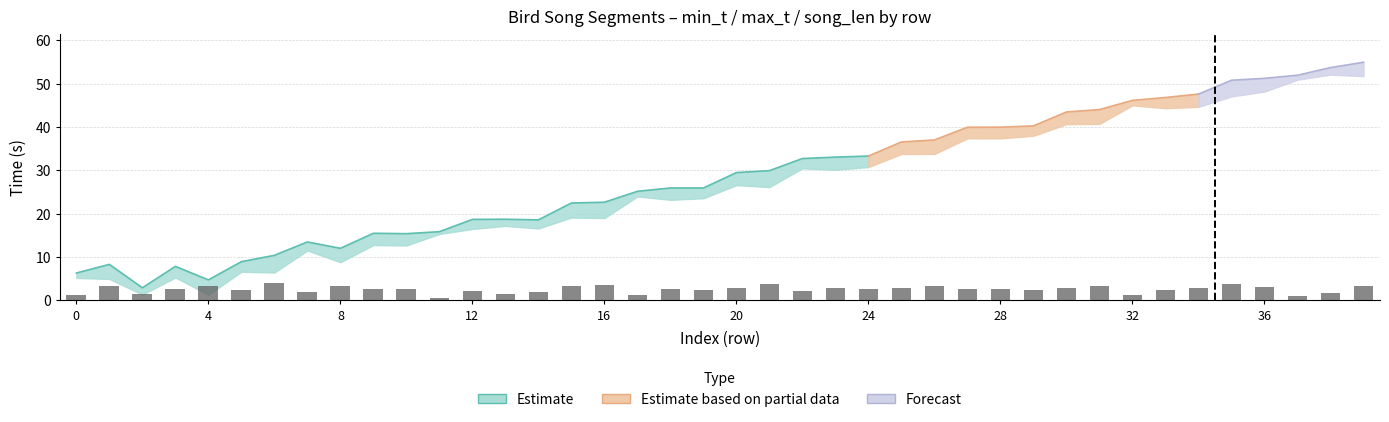

What is the ratio of the value at 25 to the value at 21?

0.7